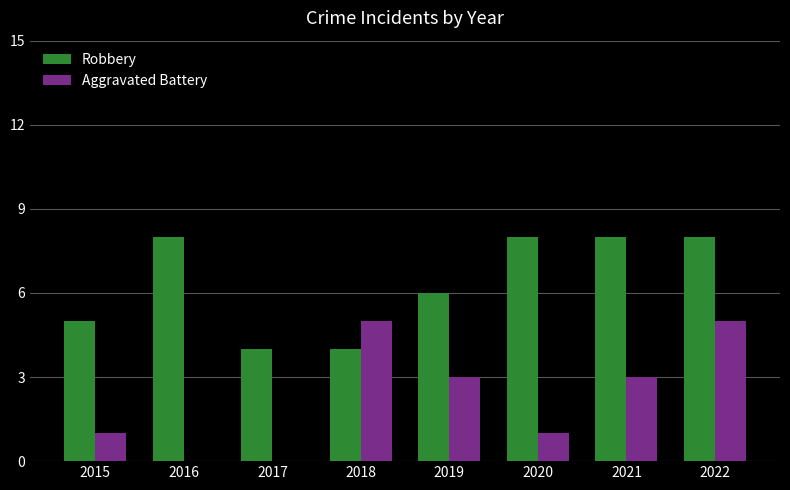

Which series has the largest range (max minus min)?

Aggravated Battery